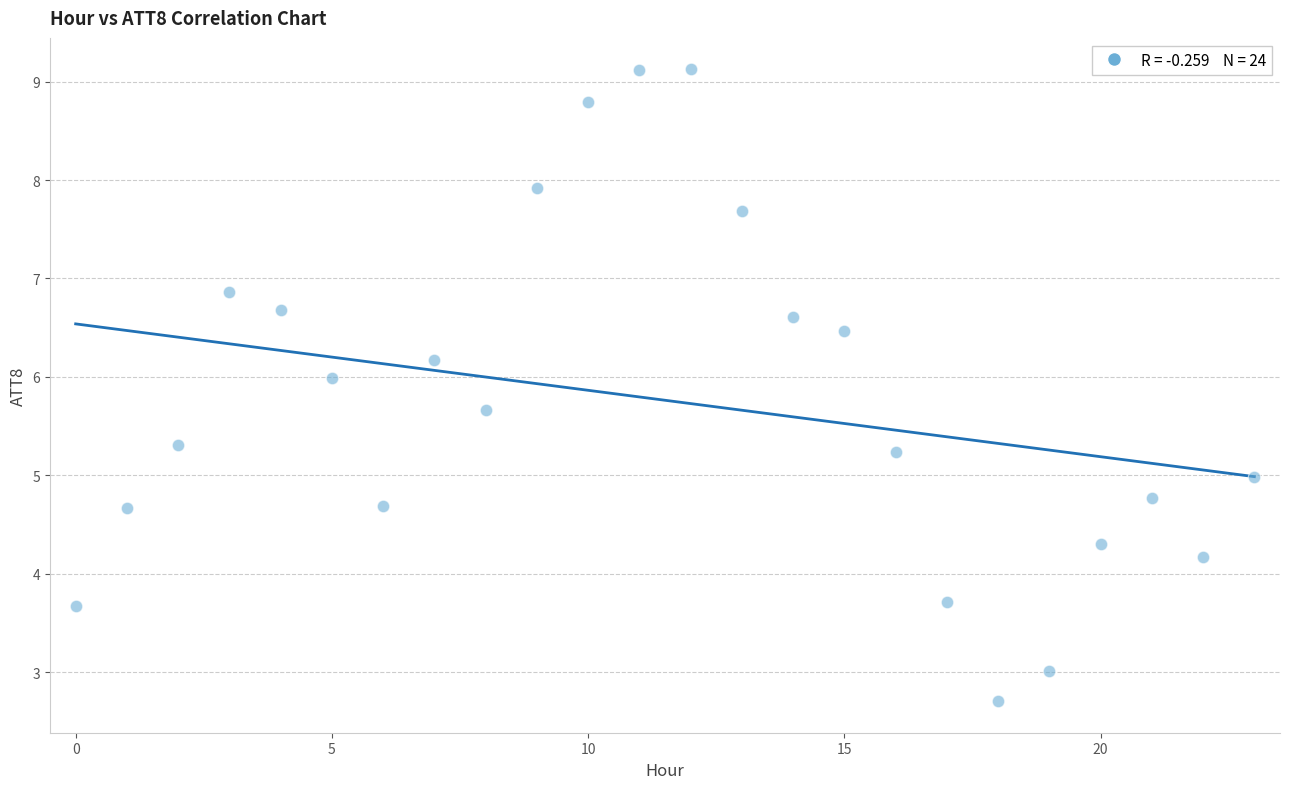

What is the range of Y values (max minus min)?

6.4